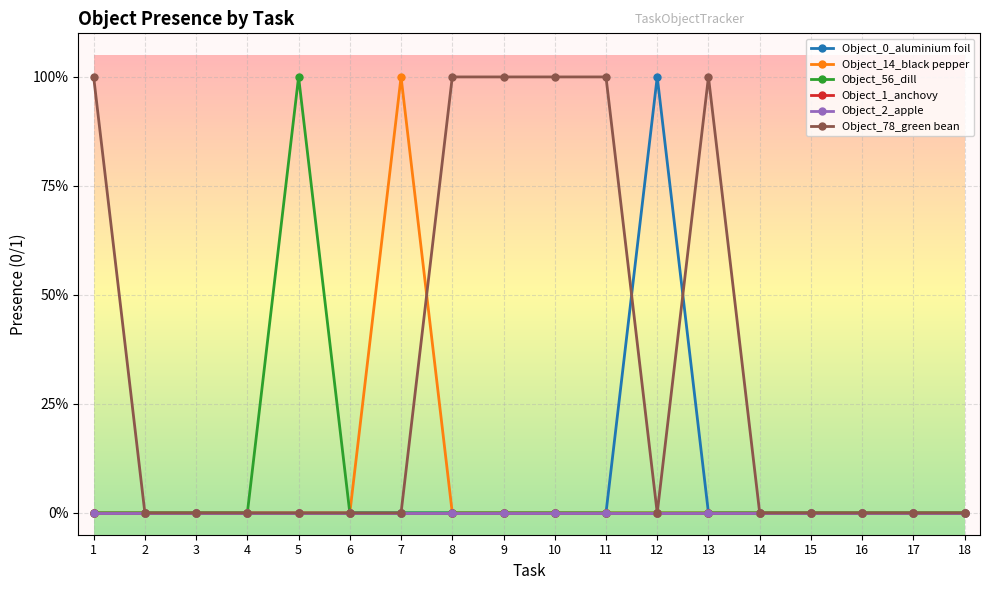

The Object_0_aluminium foil series shows -1 at 11. True or false?

False